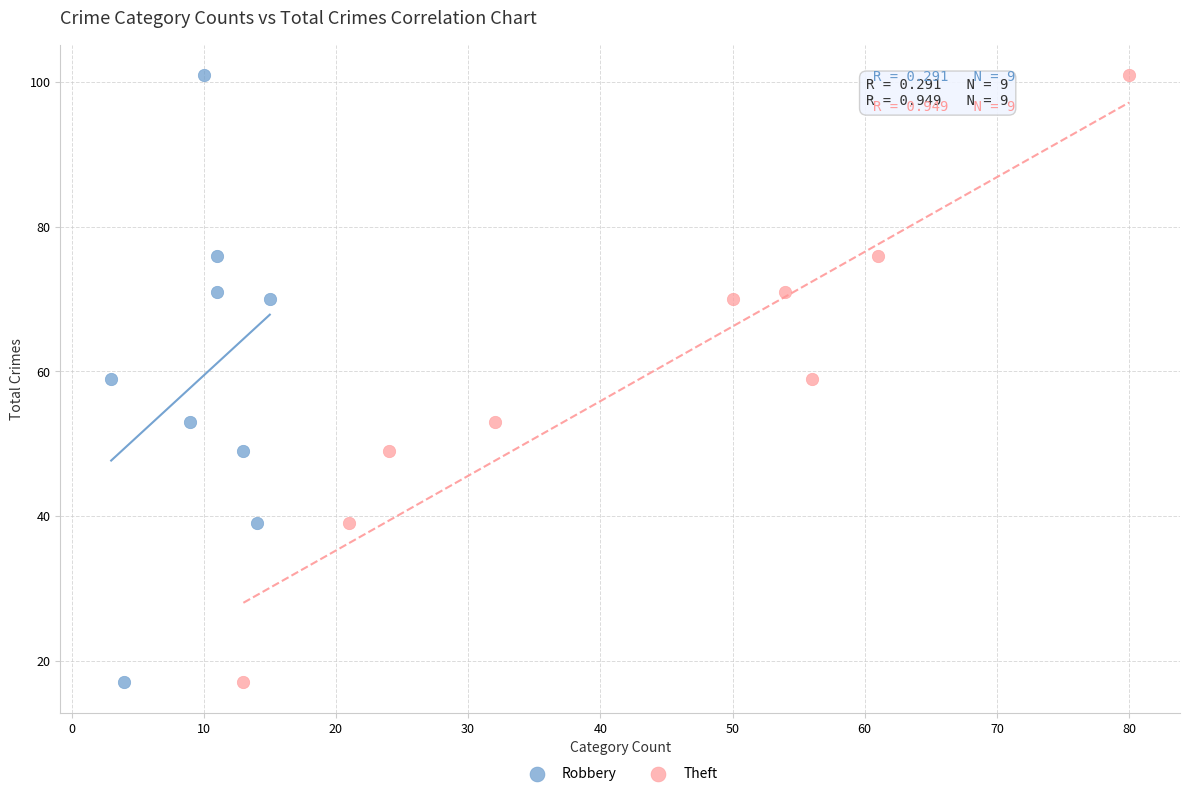

What are all the series names shown in the legend?

Robbery, Theft